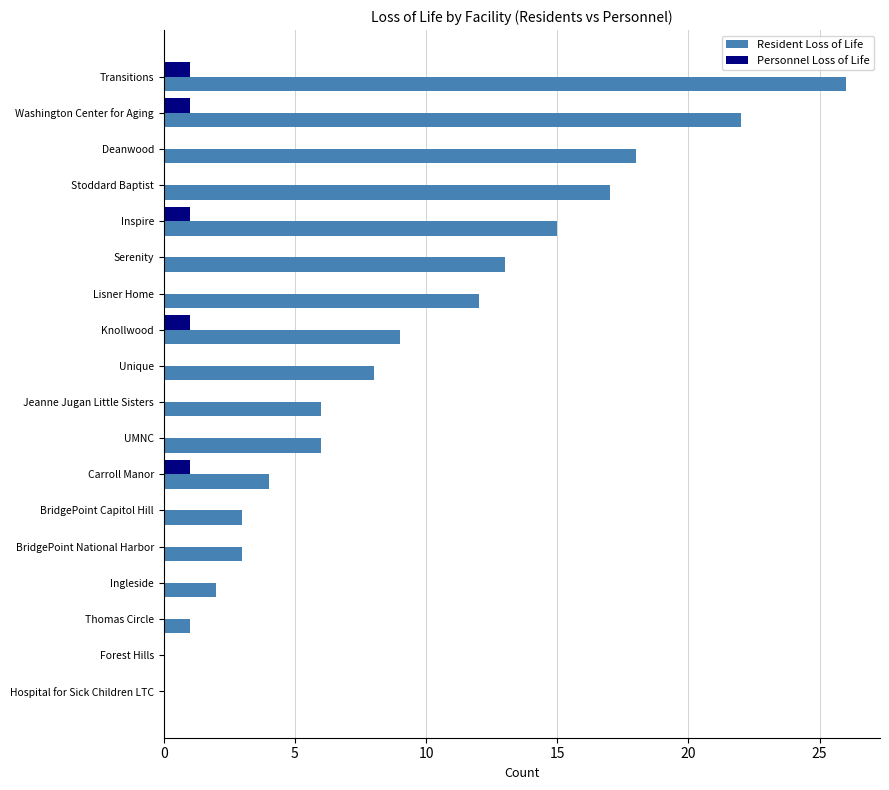

How many distinct data groups are displayed?

2